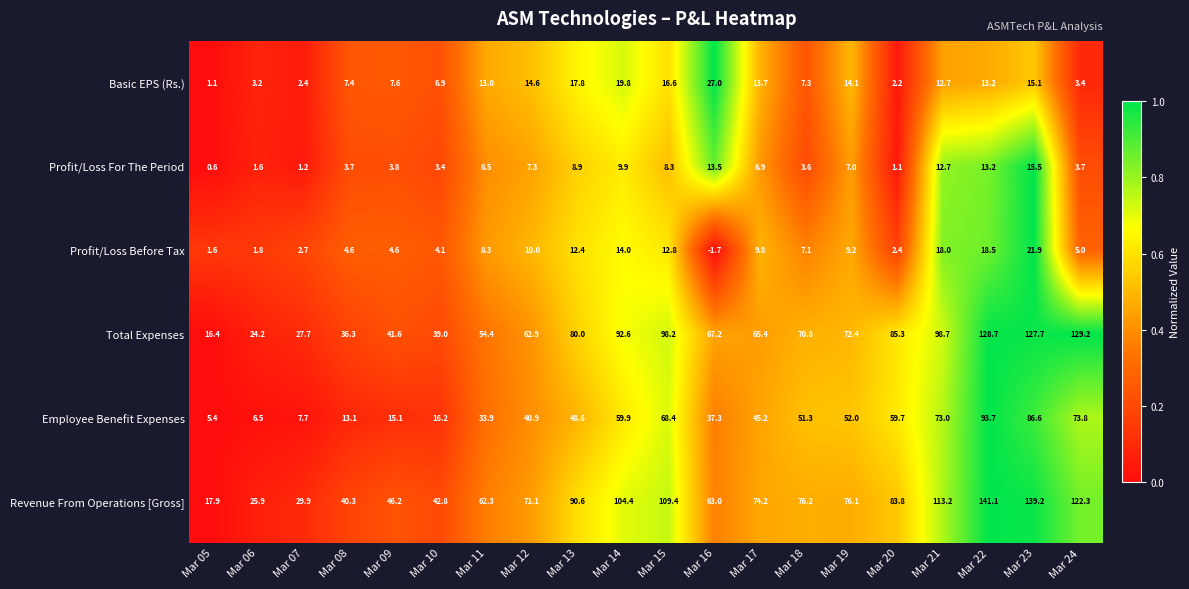

Where is Revenue From Operations [Gross] nearest to the value 79?

Mar 18